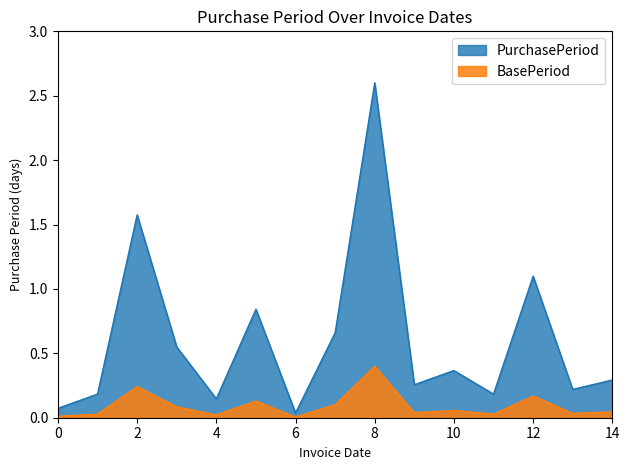

What is the approximate value of PurchasePeriod at 12?

1.1